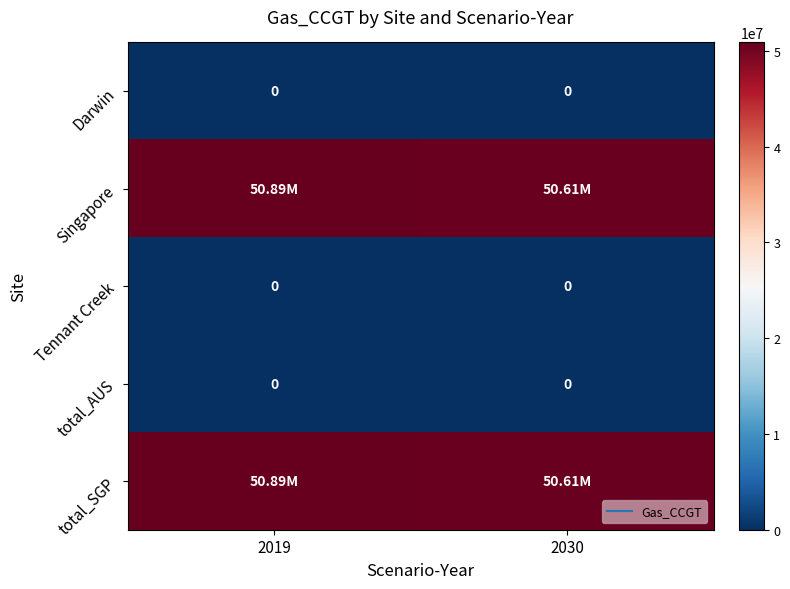

Rank the series at 2030 from highest to lowest value.

Singapore, total_SGP, Darwin, Tennant Creek, total_AUS